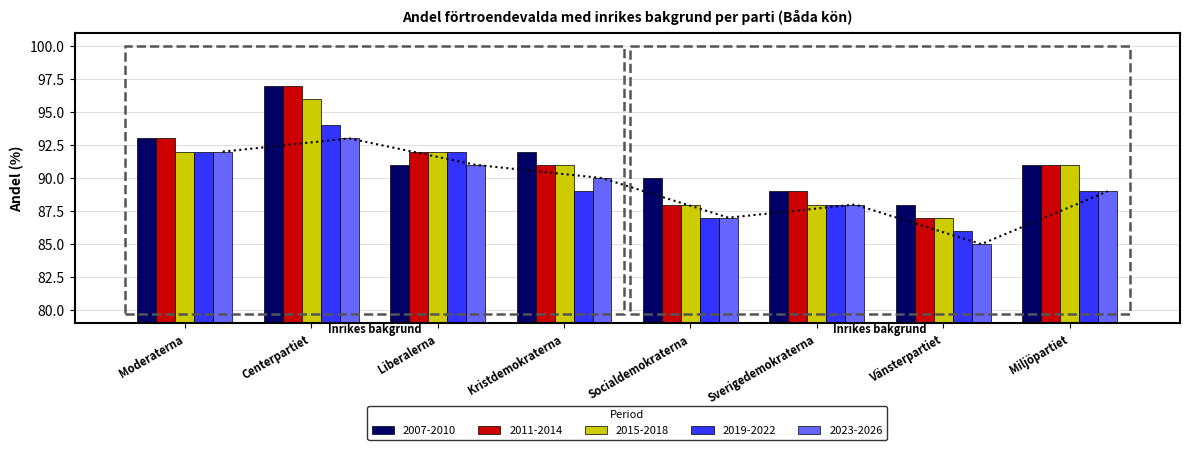

What is the sum of all 2007-2010 values?

731